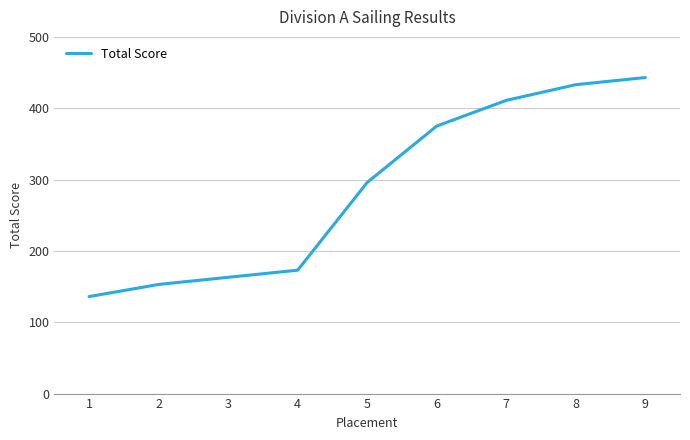

What is the minimum value shown in the chart?

136